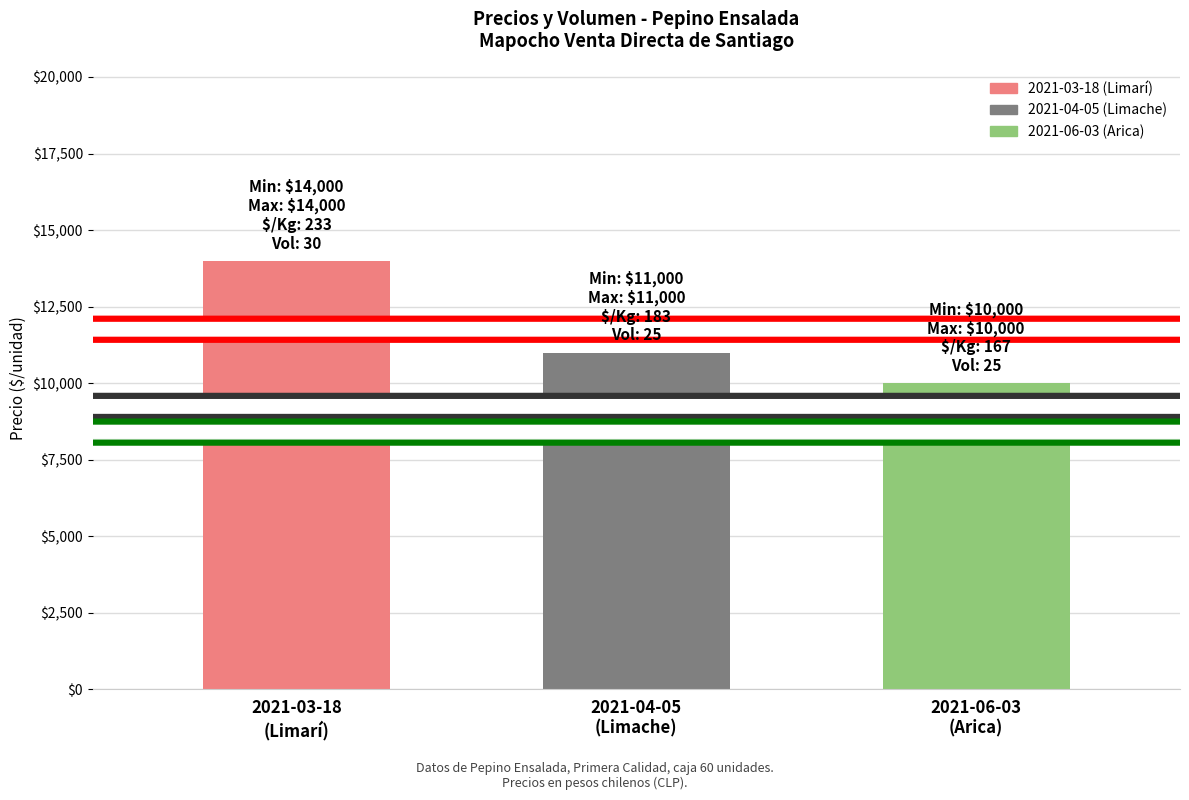

What is the sum of all values?

35000